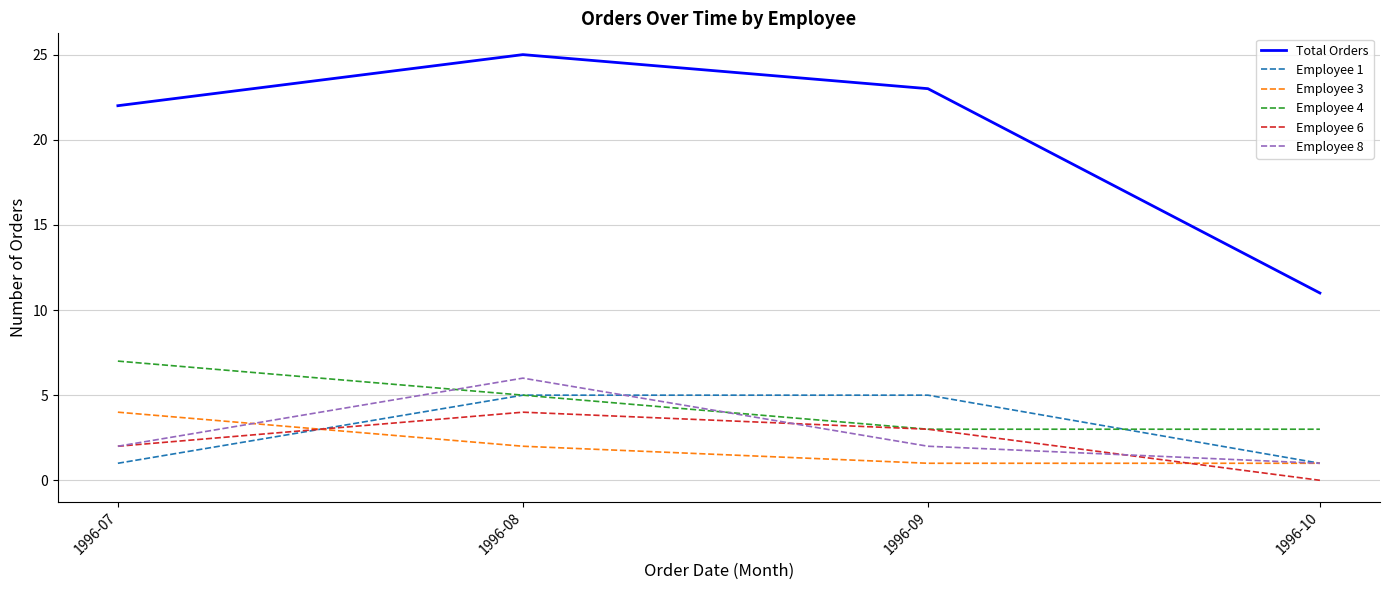

True or false: Employee 1 and Total Orders intersect in this chart.

False